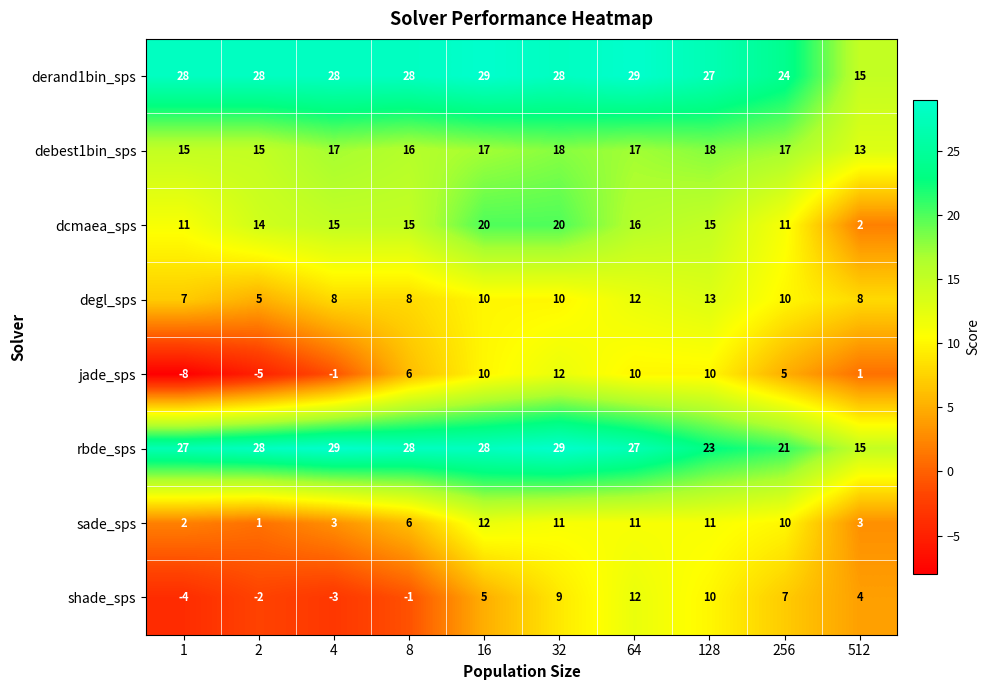

What is the greatest value displayed?

29